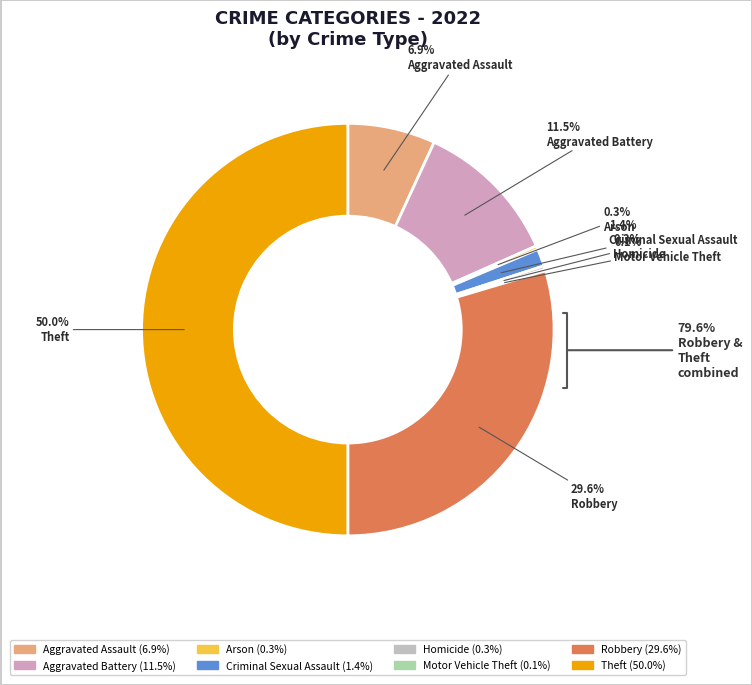

Rank the categories by value from lowest to highest.

Motor Vehicle Theft, Arson, Homicide, Criminal Sexual Assault, Aggravated Assault, Aggravated Battery, Robbery, Theft